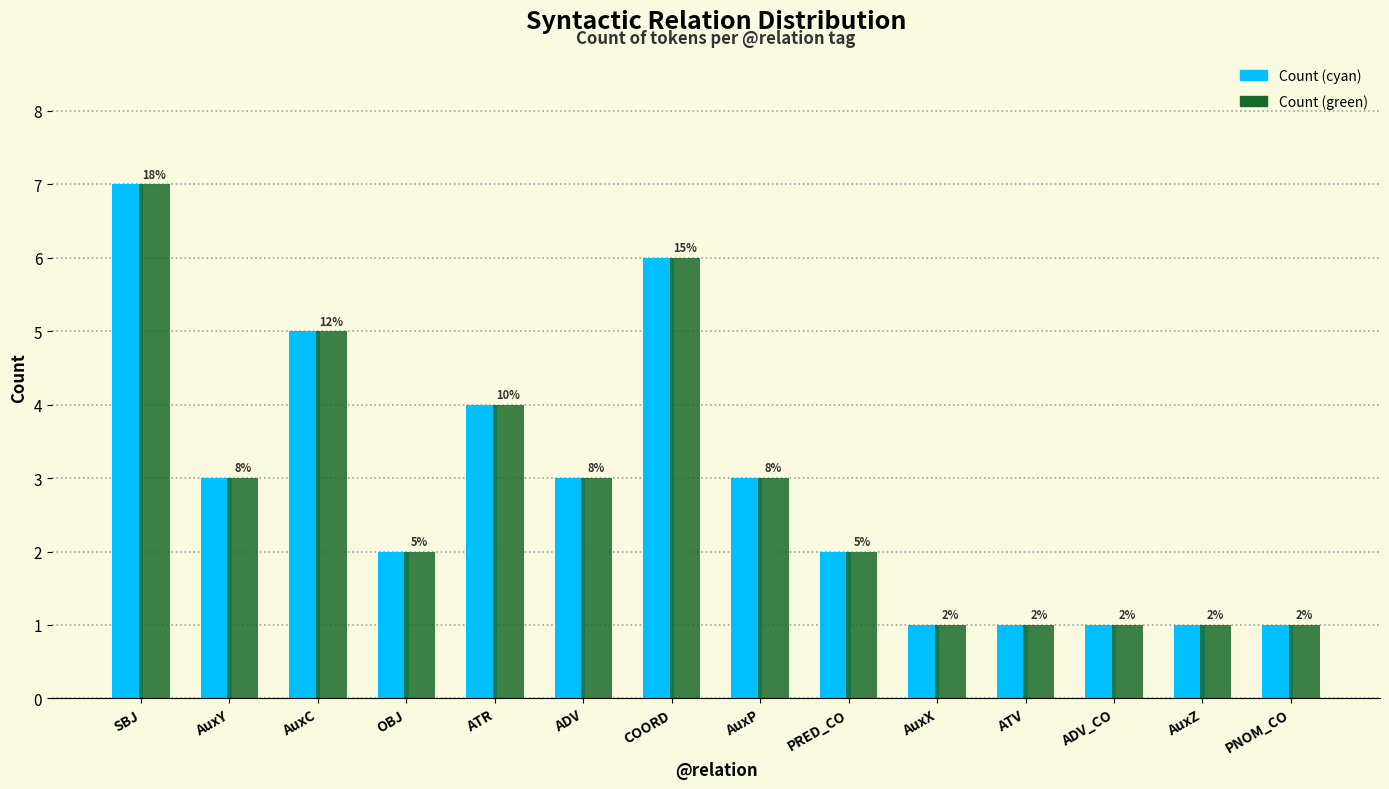

Where does the Count (green) series first go above 3?

SBJ